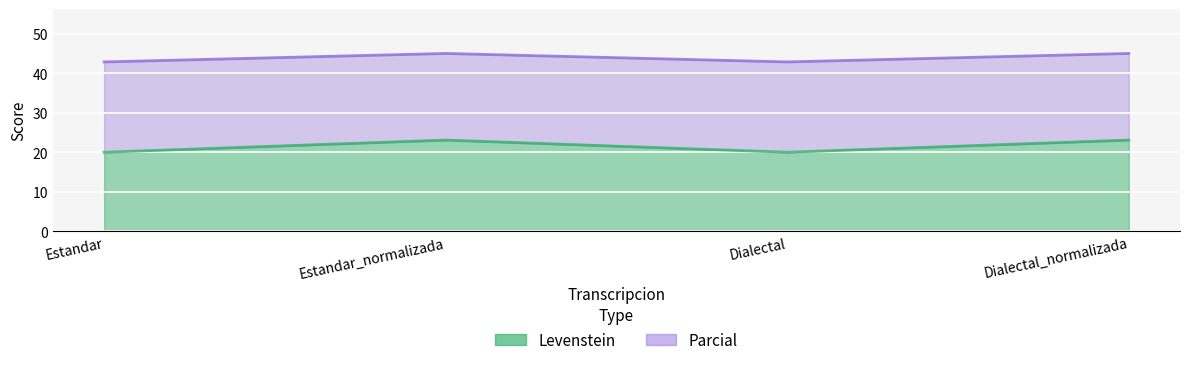

Which category has the lowest value across all series?

Estandar